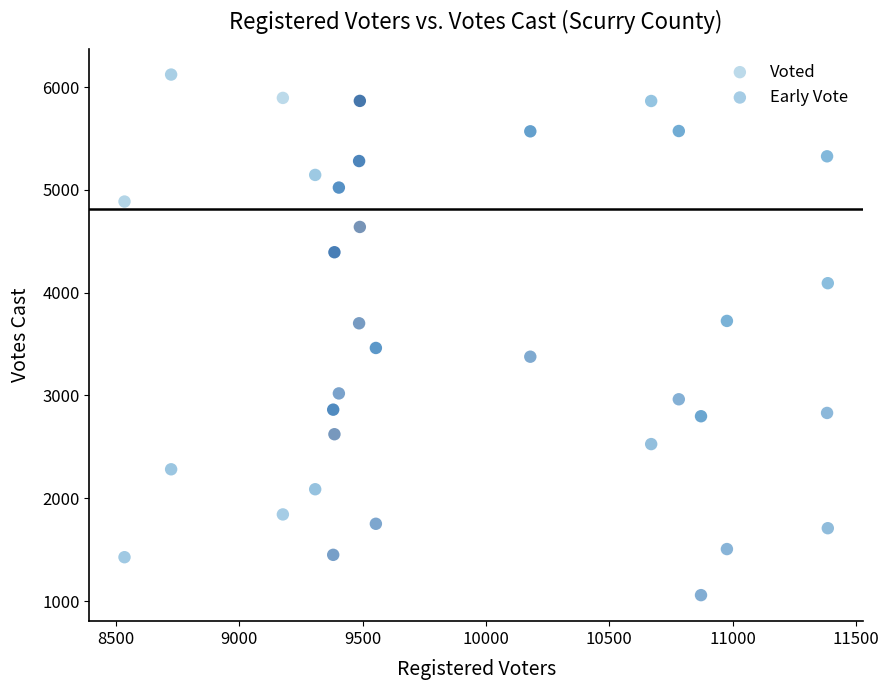

Which series contains the lowest Y value?

Early Vote